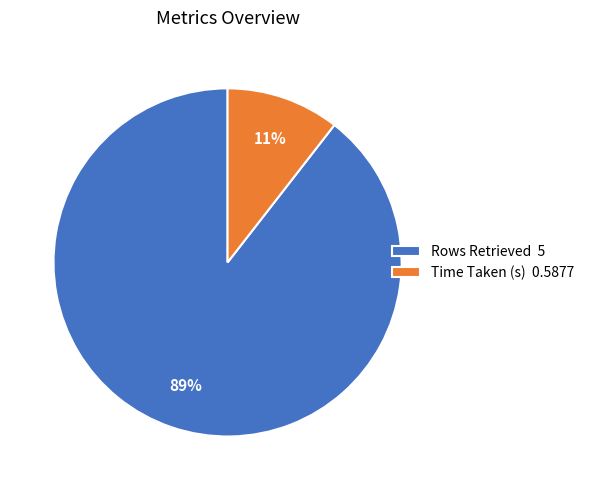

Does any single category account for the majority?

Yes